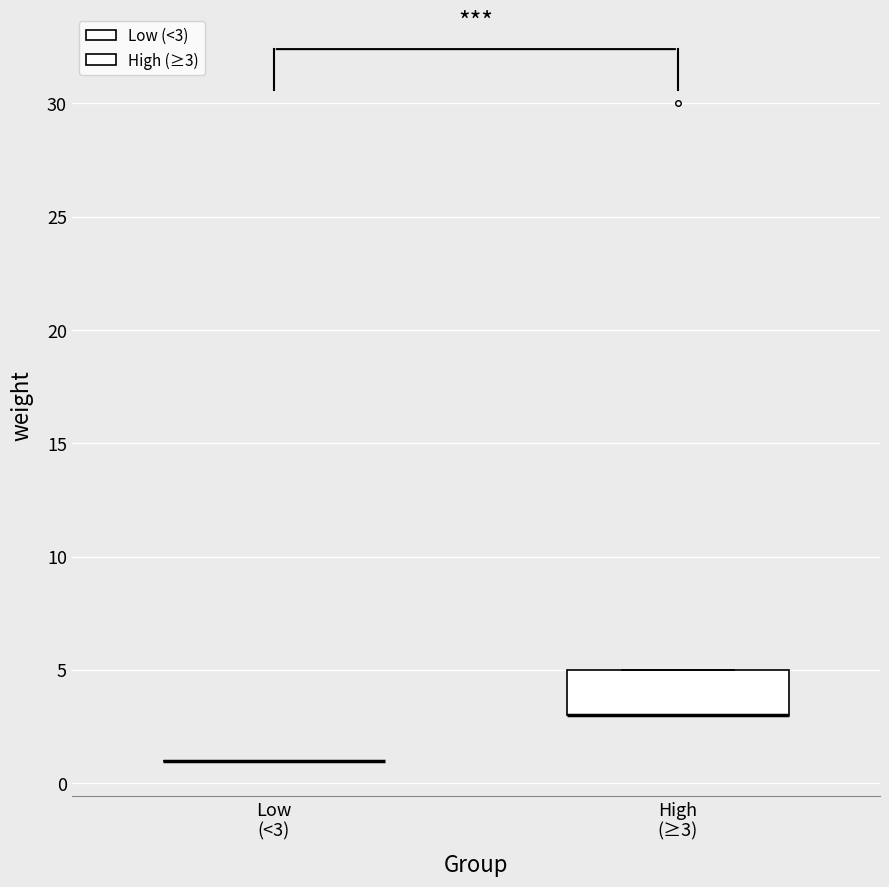

Where is the upper edge of the box for High (≥3) on the y-axis? The values are not printed on the chart, so give them approximately, as read against the axis.

5